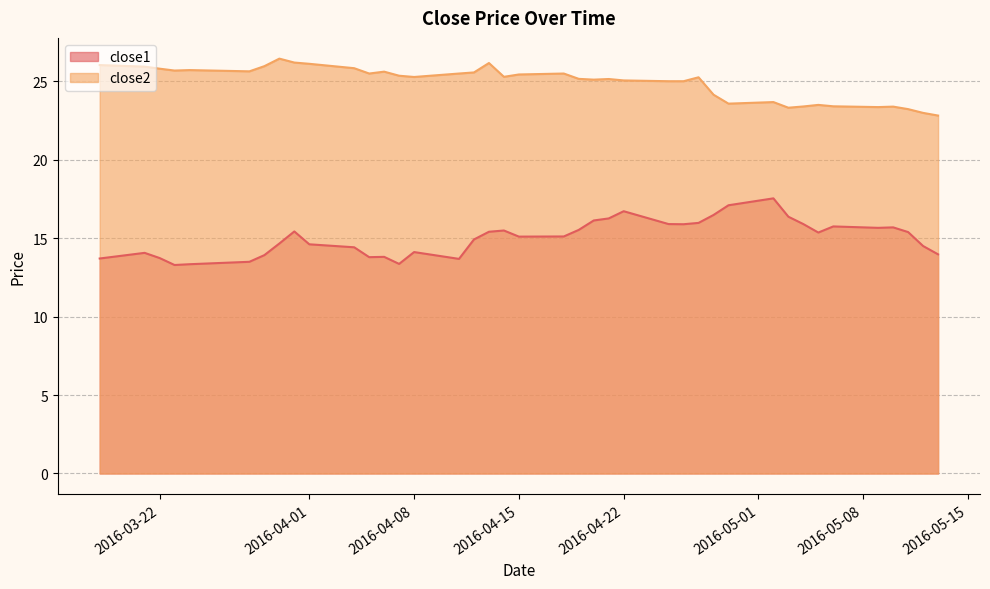

Where is close1 nearest to the value 15?

2016-04-12